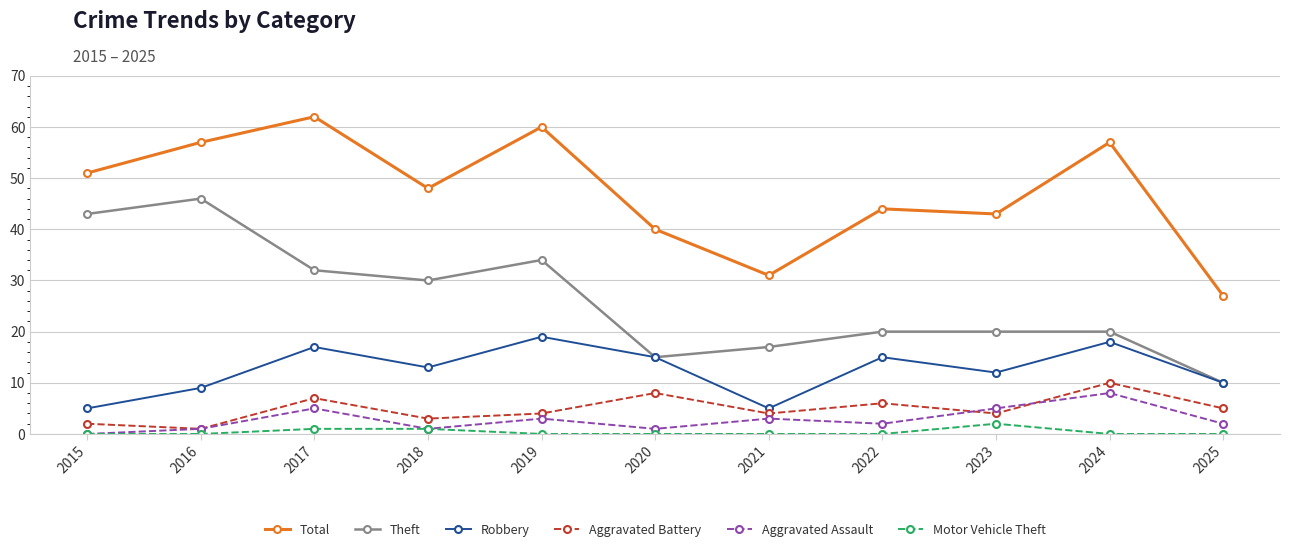

At which label does Aggravated Battery first exceed 4?

2017